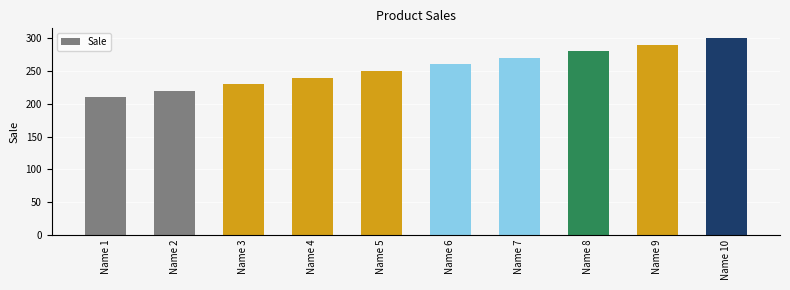

What is the average value?

255